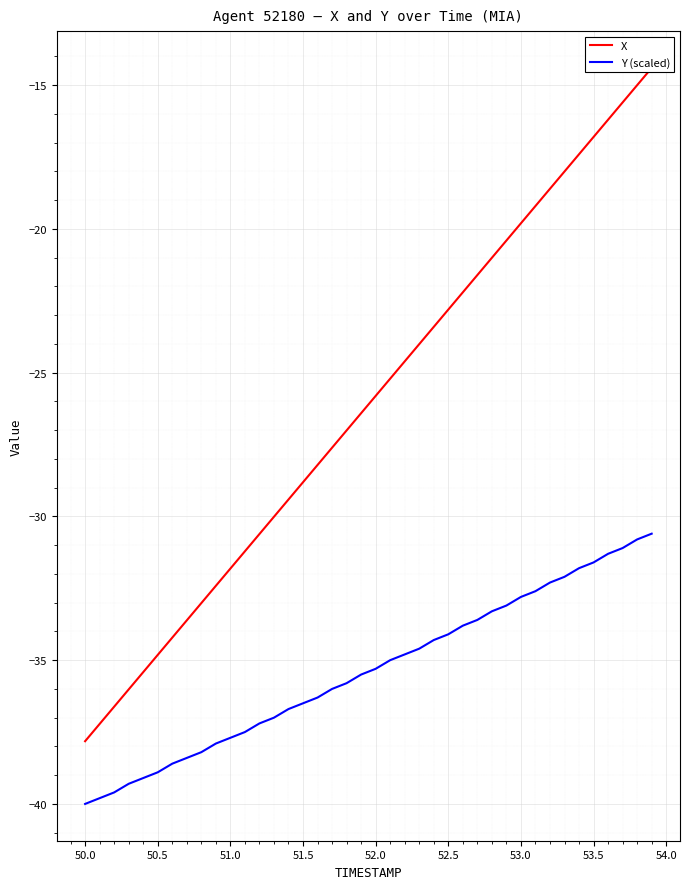

Which series has the widest spread of values?

X